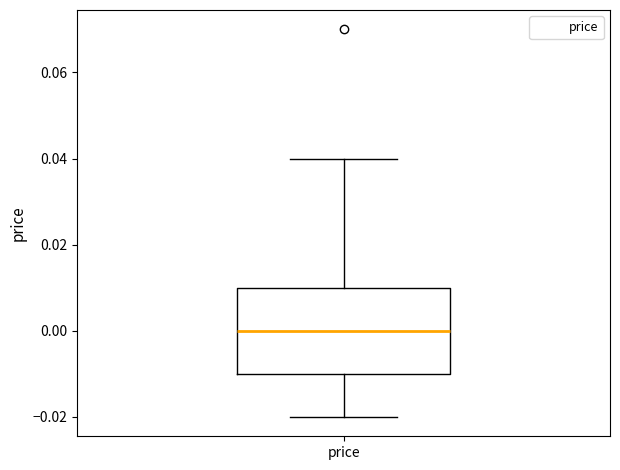

Read this box plot against the y-axis: the position of the median line, the range covered by the box, and the ends of both whiskers. The values are not printed on the chart, so give them approximately, as read against the axis.

median 0.00, box -0.01 to 0.01, whiskers -0.02 to 0.04